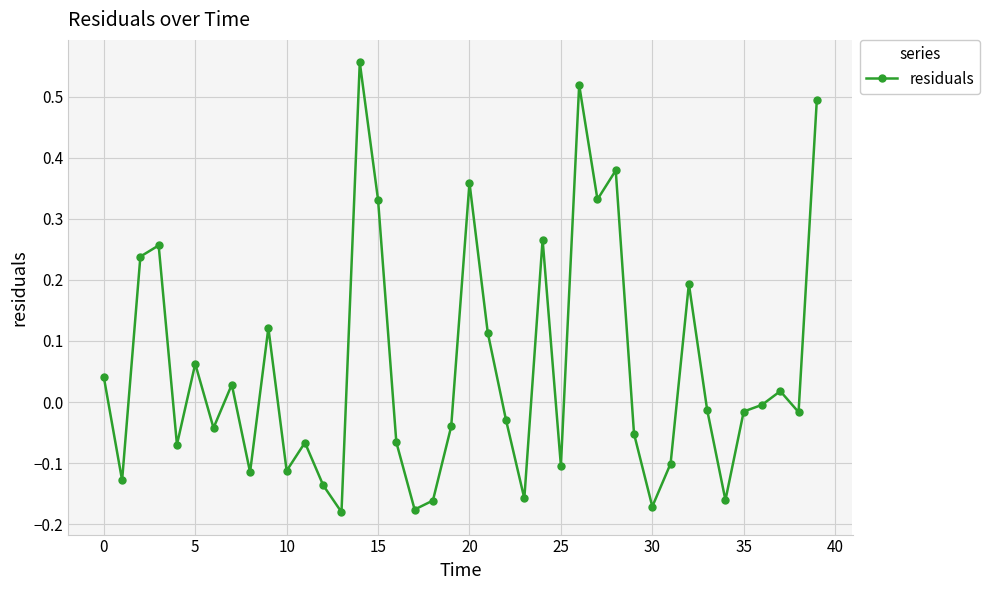

Is this an area chart (filled region under the line)?

No